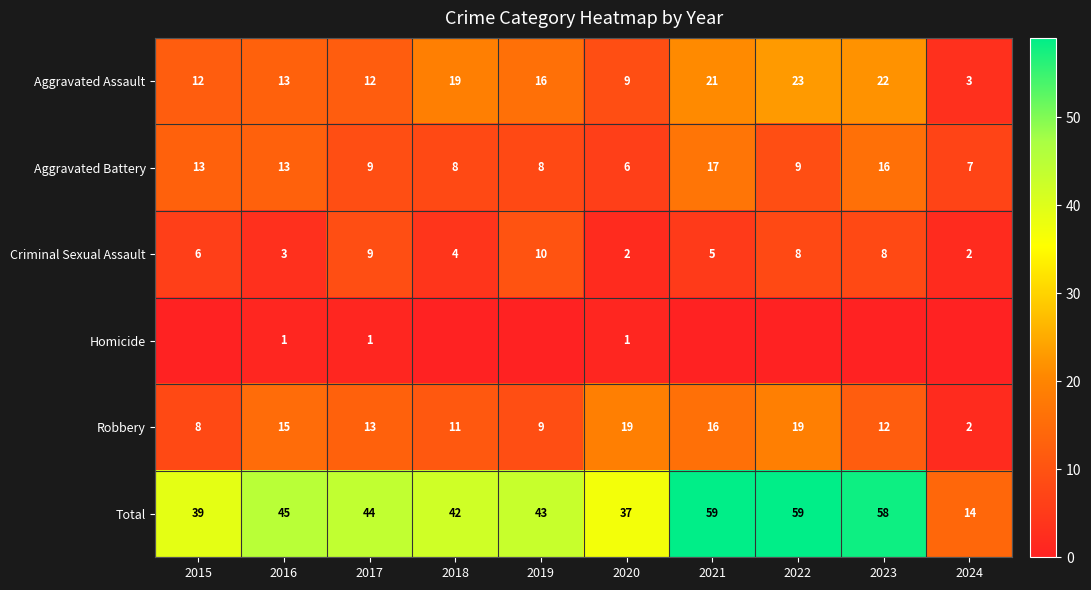

What is the minimum value for Total?

14